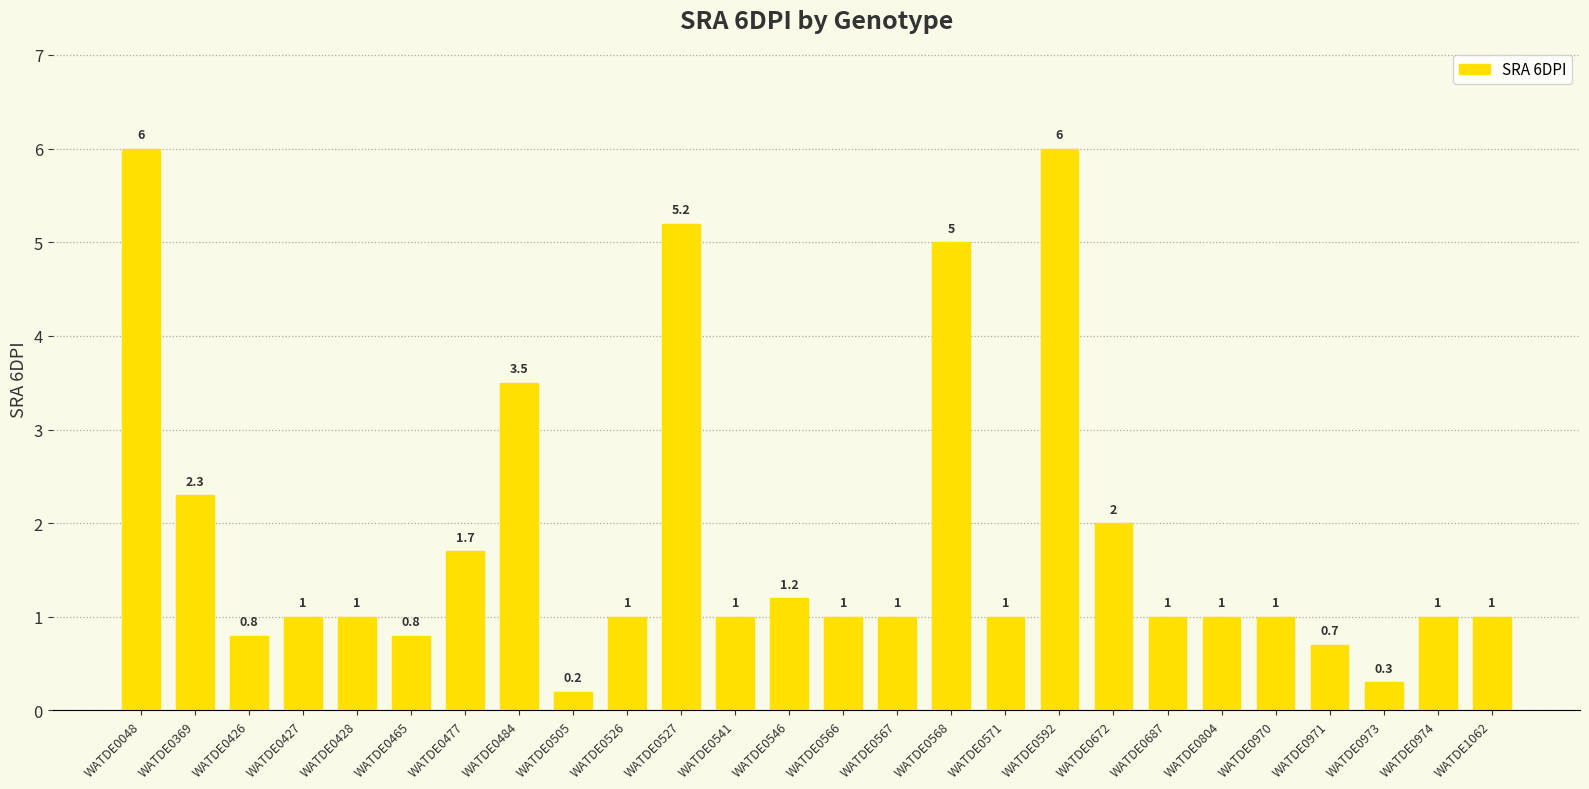

True or false: the data shows 1.0 at WATDE0526.

True